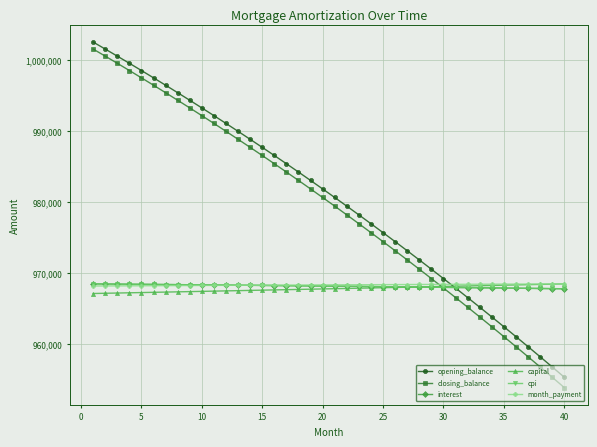

What is the minimum value shown in the chart?

953935.1